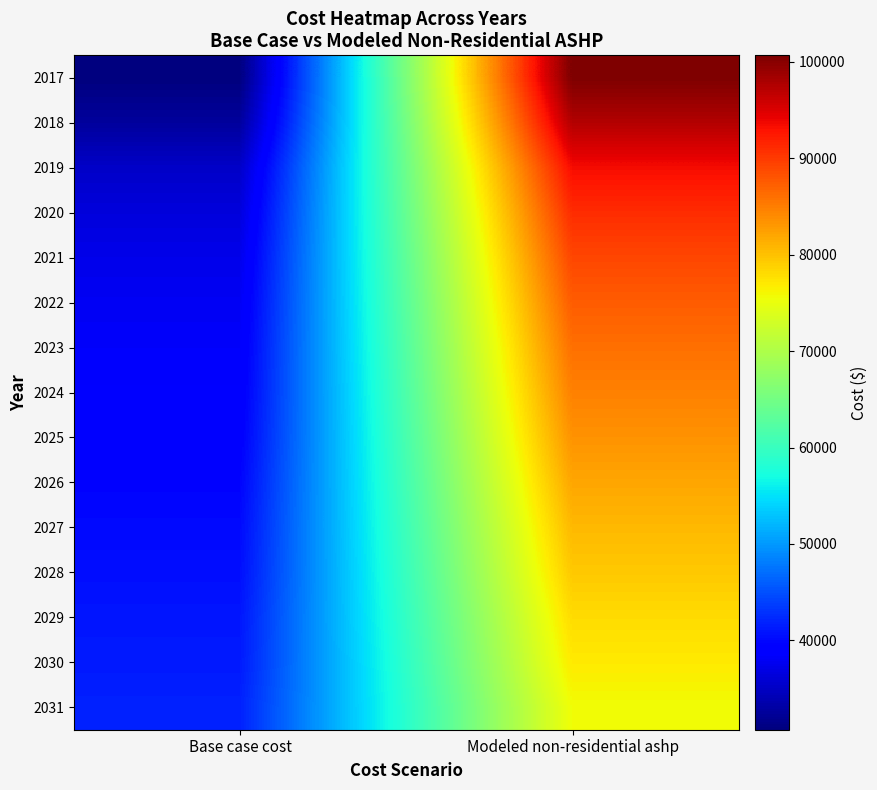

Rank the series at Base case cost from highest to lowest value.

2031, 2030, 2029, 2028, 2027, 2026, 2025, 2024, 2023, 2022, 2021, 2020, 2019, 2018, 2017